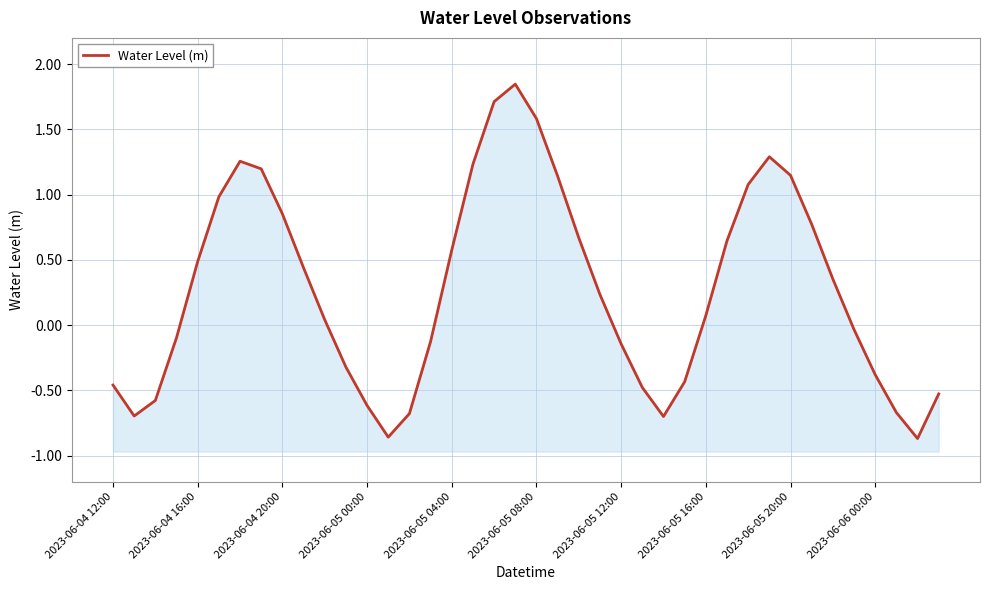

What position from the right is 34?

6